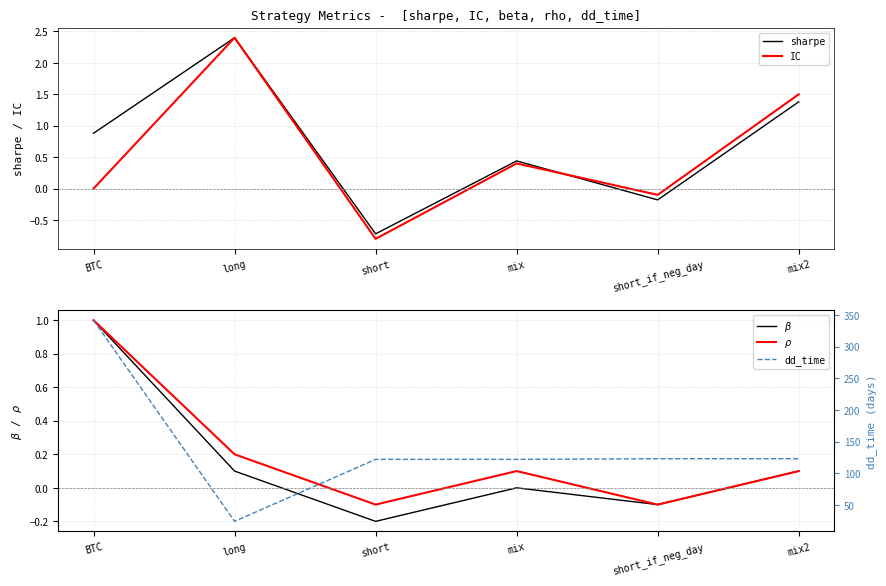

What is the greatest value displayed?

342.0